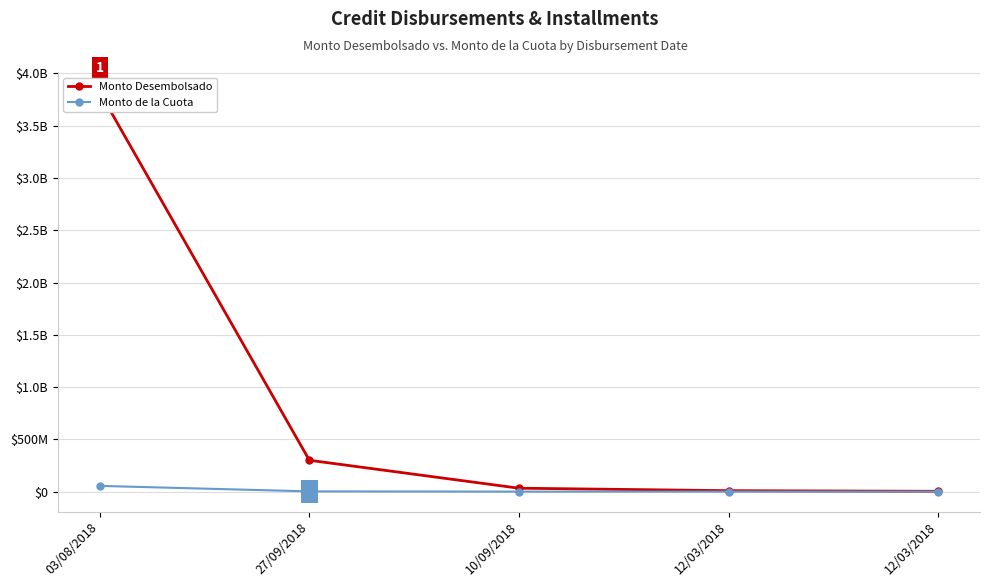

Which series changed the most between 12/03/2018 and 12/03/2018?

Monto Desembolsado